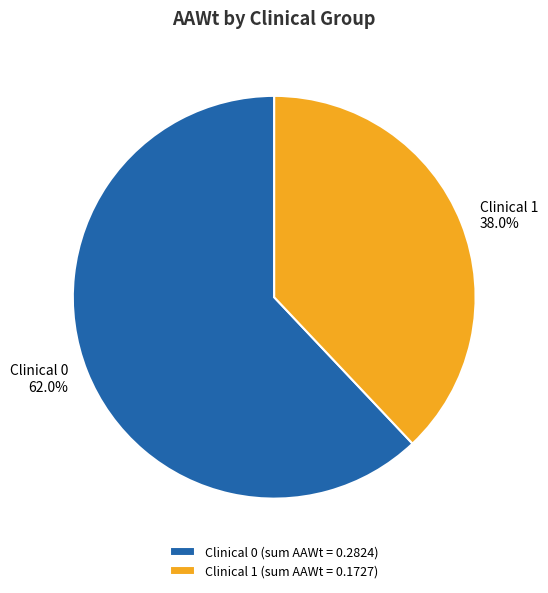

How many slices are in this pie chart?

2